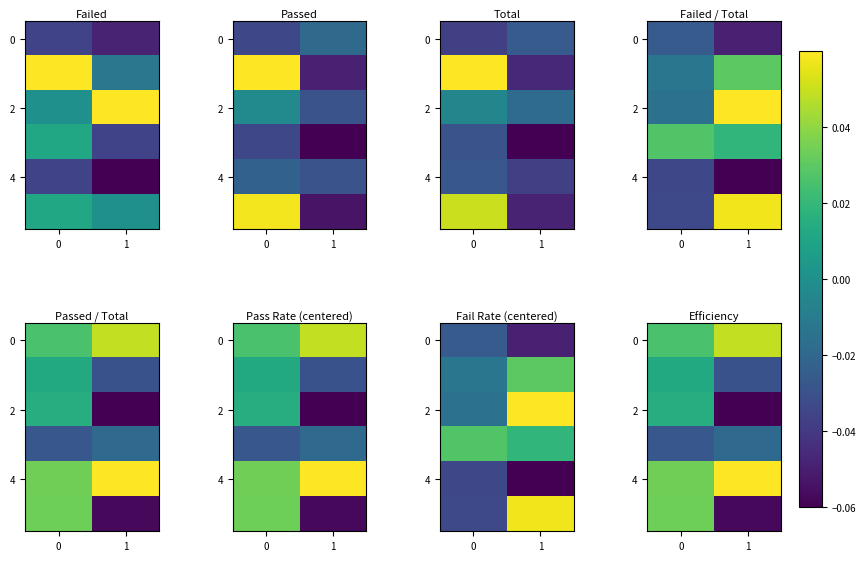

At which label does 0 reach its peak?

1